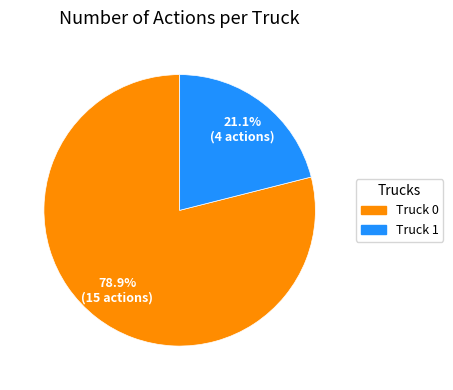

True or false: Truck 0 accounts for 73% of the total.

False